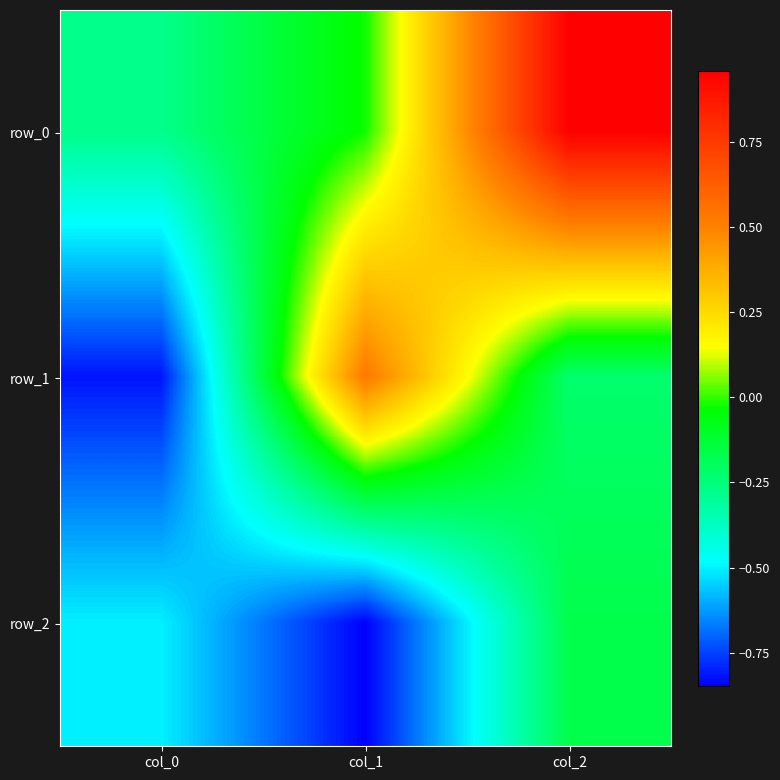

Reading left to right, what are all the values shown in this chart?

row_0: col_0=-0.3	col_1=-0.0	col_2=1.0
row_1: col_0=-0.8	col_1=0.5	col_2=-0.2
row_2: col_0=-0.5	col_1=-0.8	col_2=-0.2